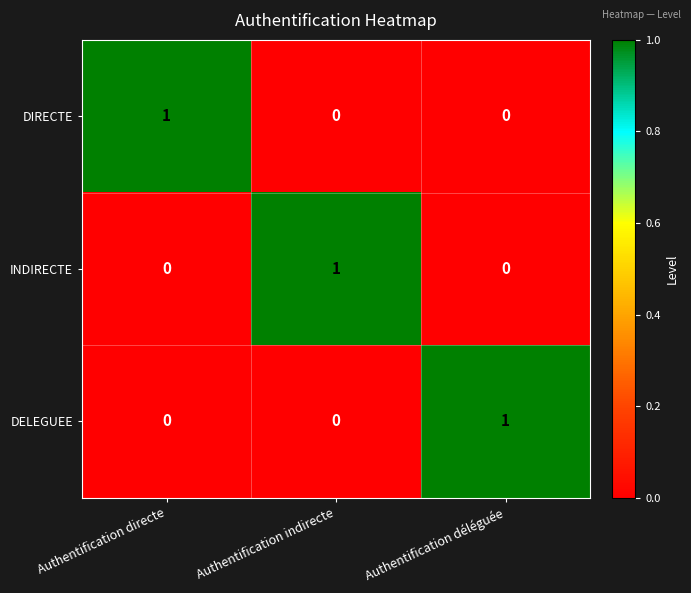

True or false: DIRECTE has a value of 0 at Authentification déléguée.

True